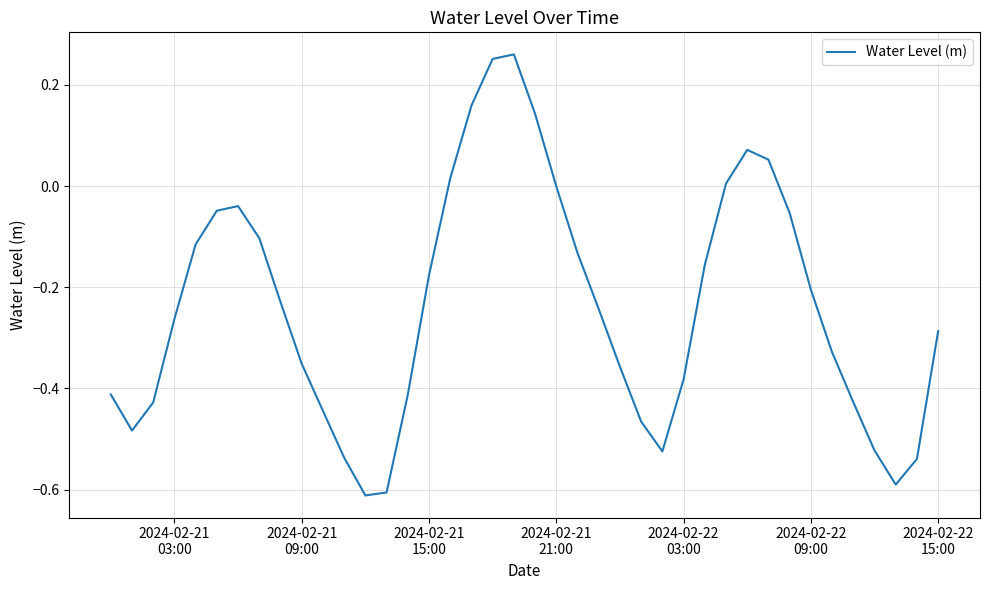

What is the difference between the maximum and minimum values?

0.9